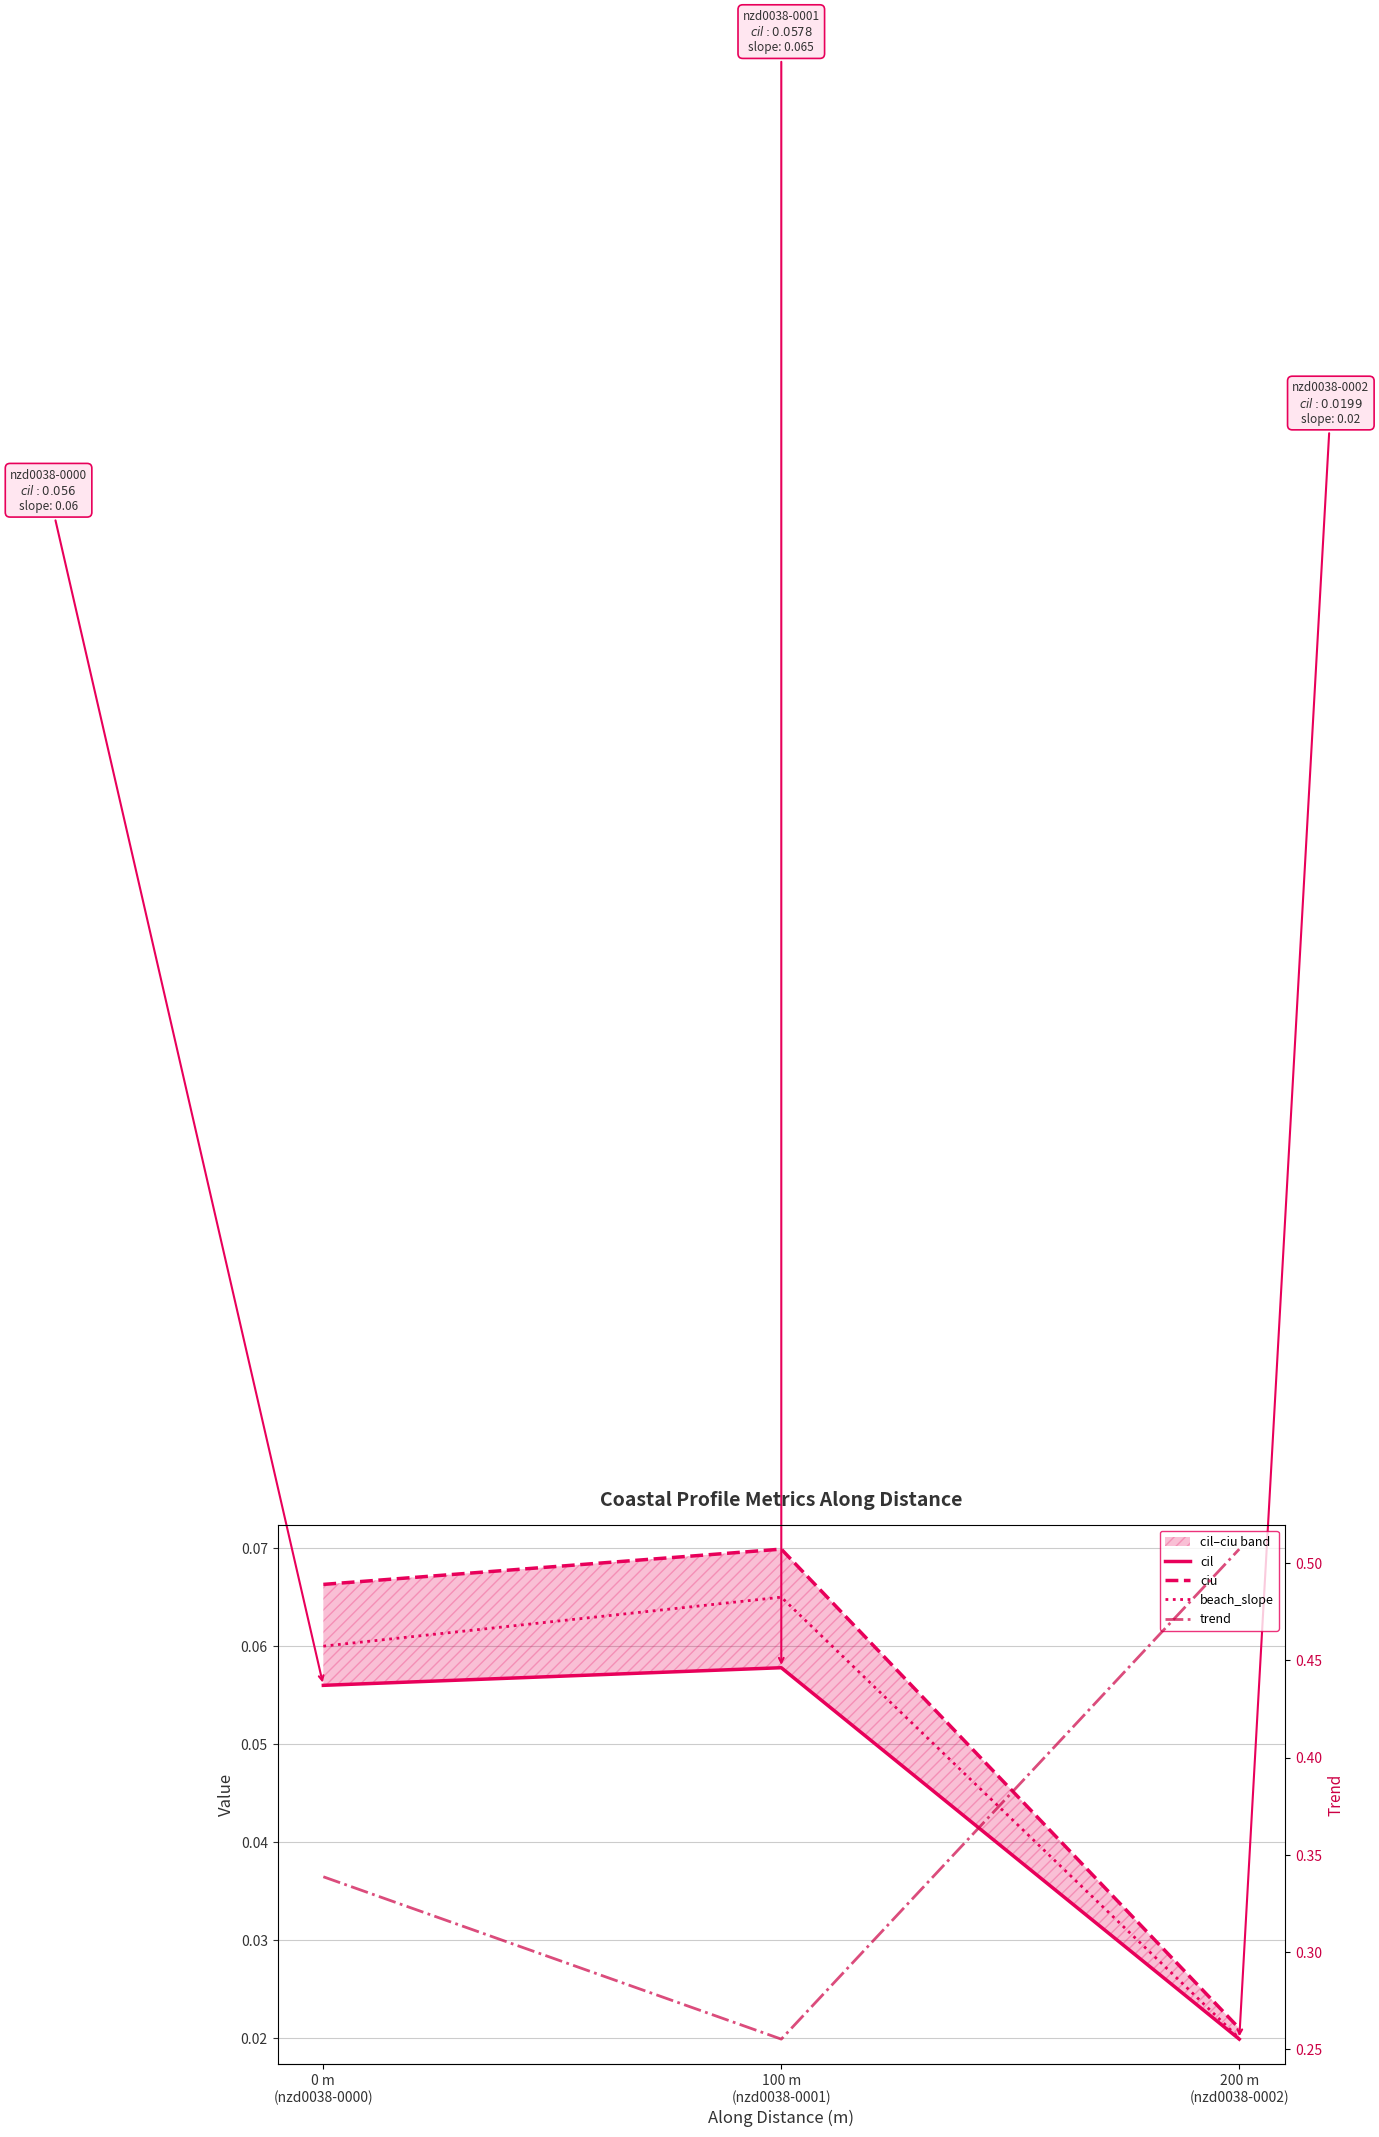

At which category is the sum across all series the highest?

200 m
(nzd0038-0002)